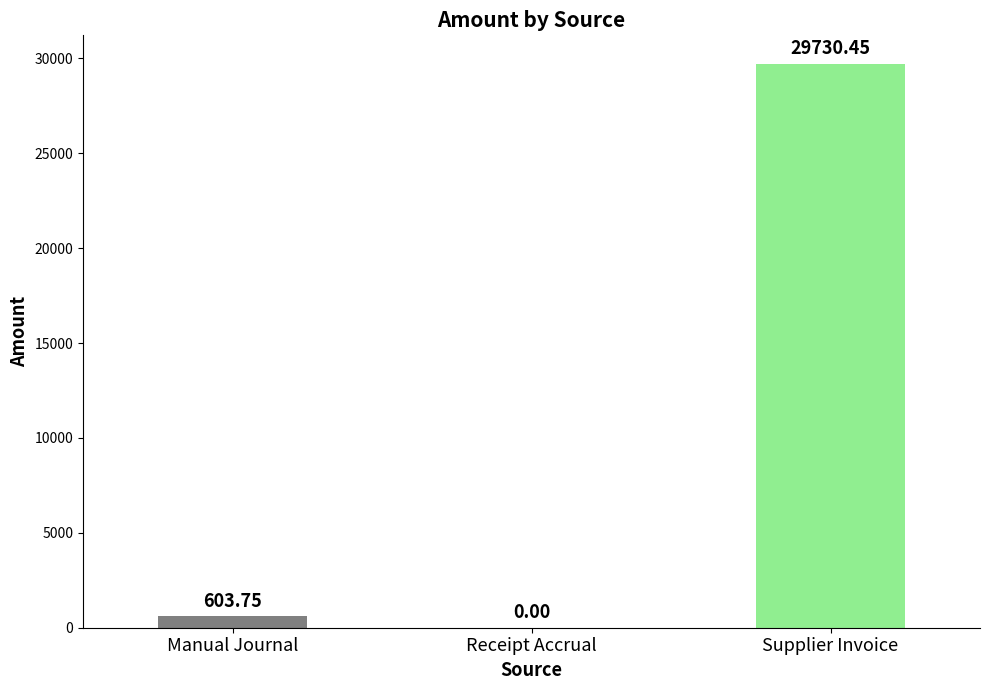

True or false: the data shows 603.8 at Manual Journal.

True